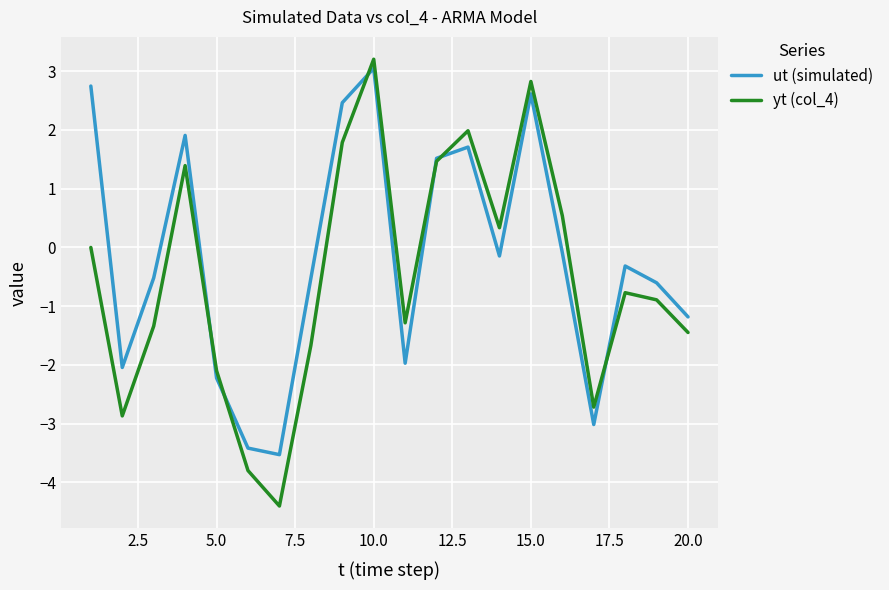

What are all the series names shown in the legend?

ut (simulated), yt (col_4)